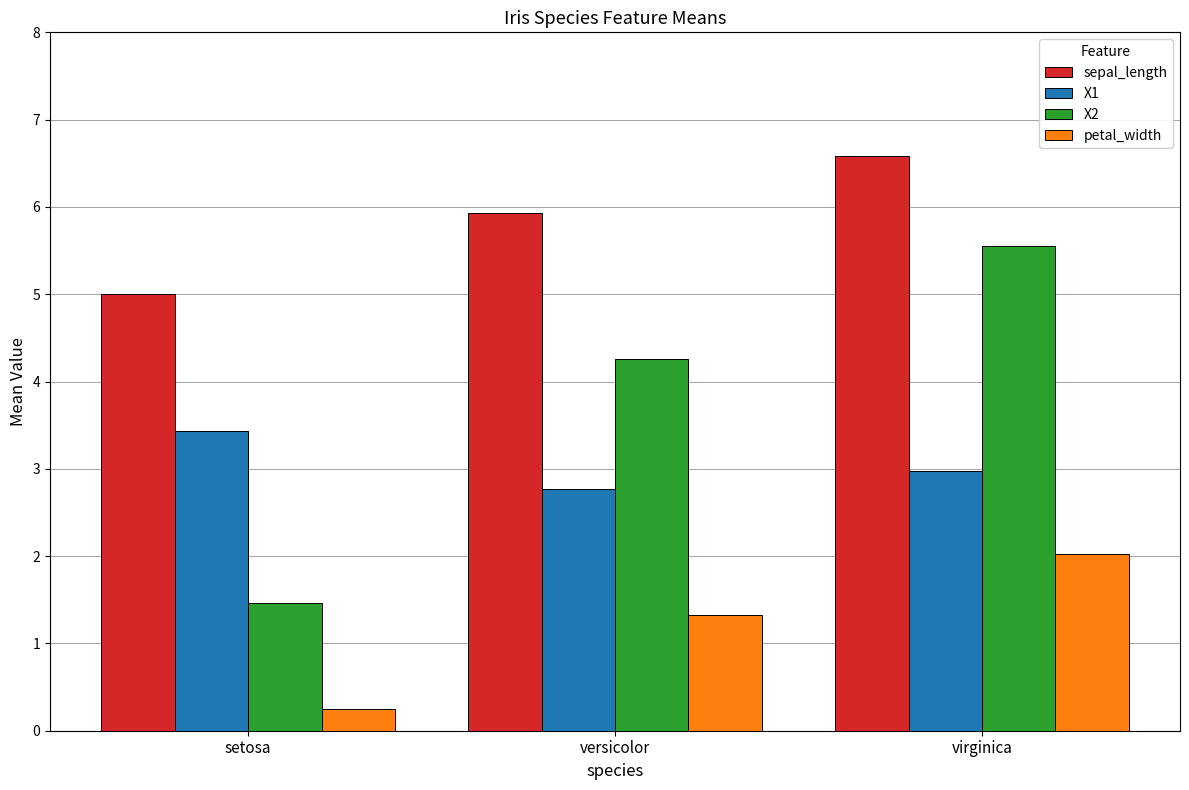

What is the sum of all petal_width values?

3.6